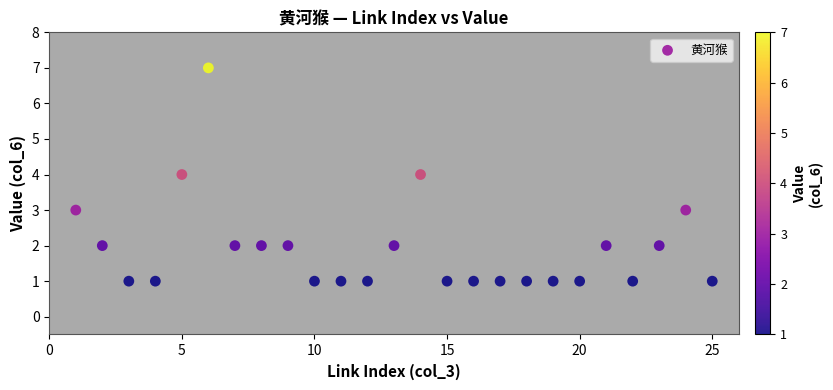

What is the range of X values (max minus min)?

24